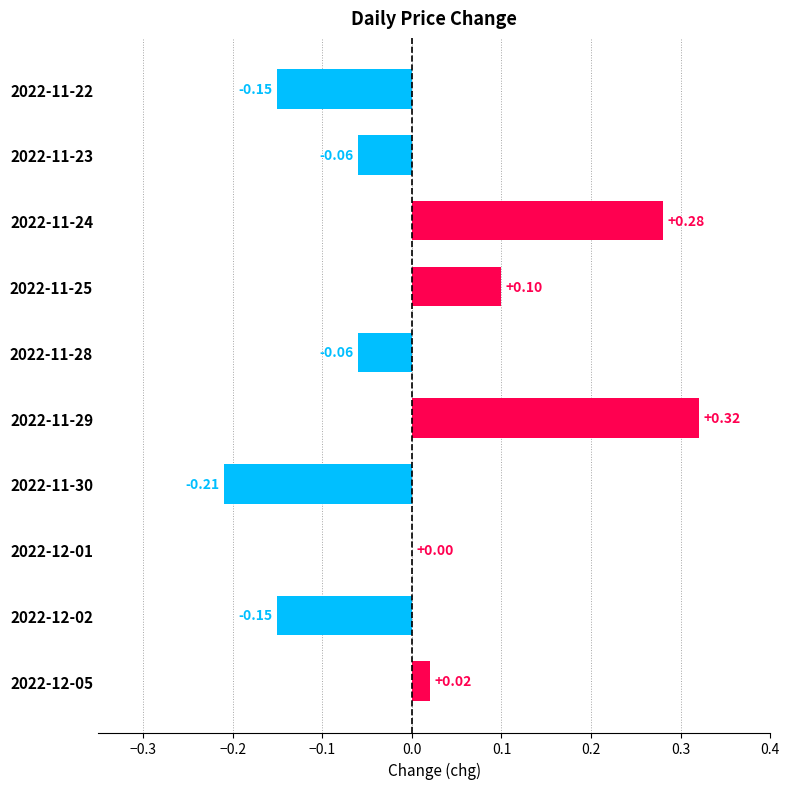

Between 2022-11-24 and 2022-12-01, which is larger?

2022-11-24